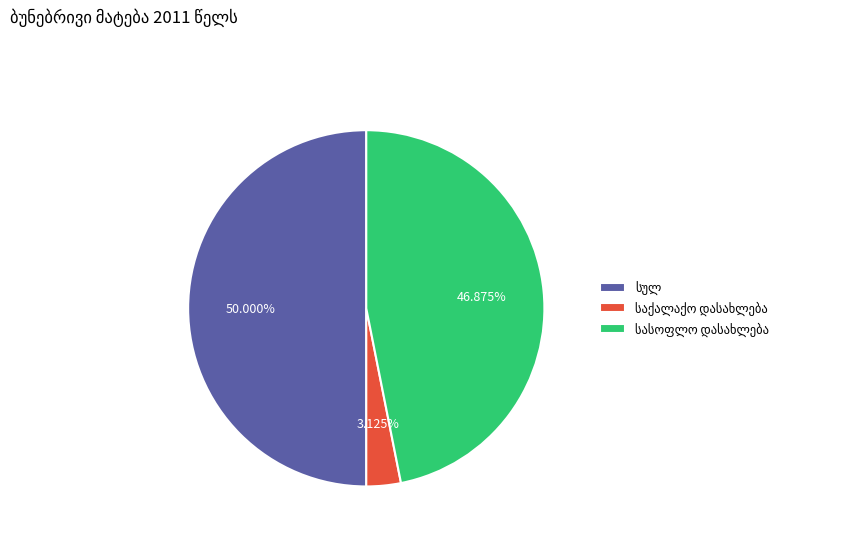

Count the number of slices in the pie.

3